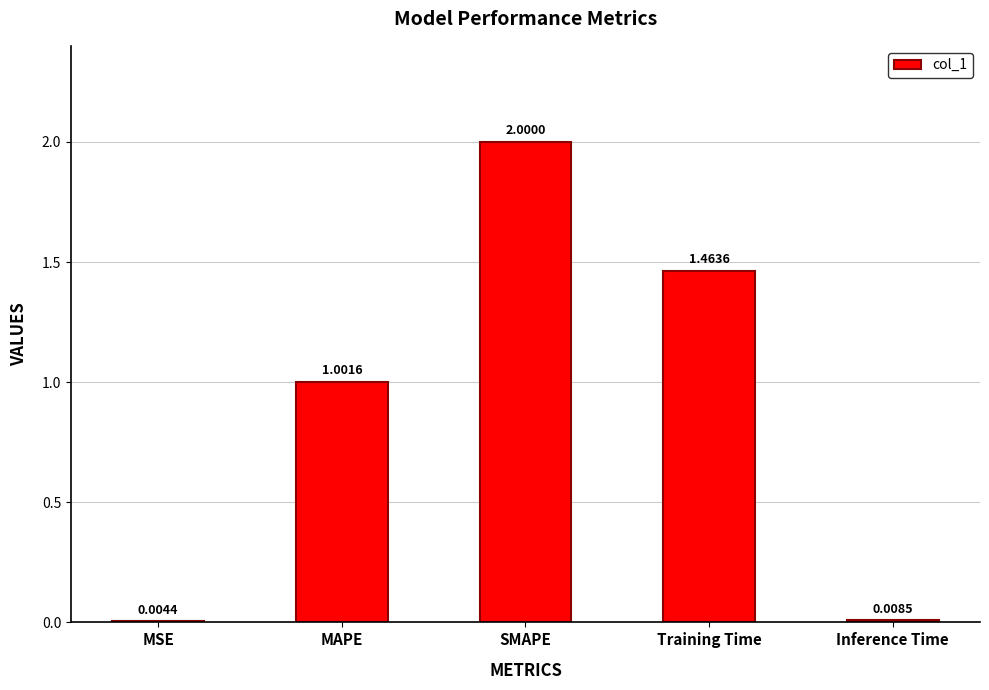

Between Inference Time and Training Time, which is larger?

Training Time